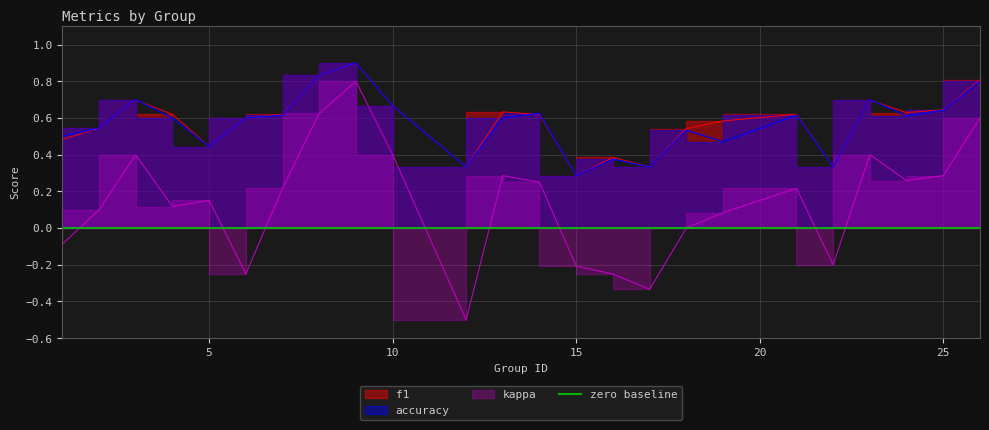

True or false: kappa has a value of 0.5 at 13.

False